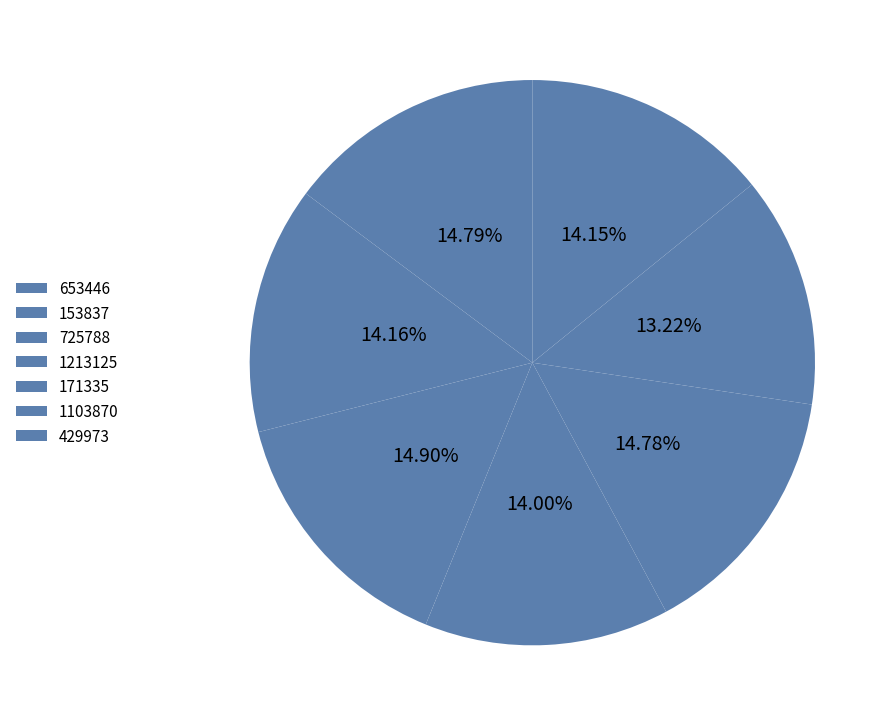

Count the number of slices in the pie.

7